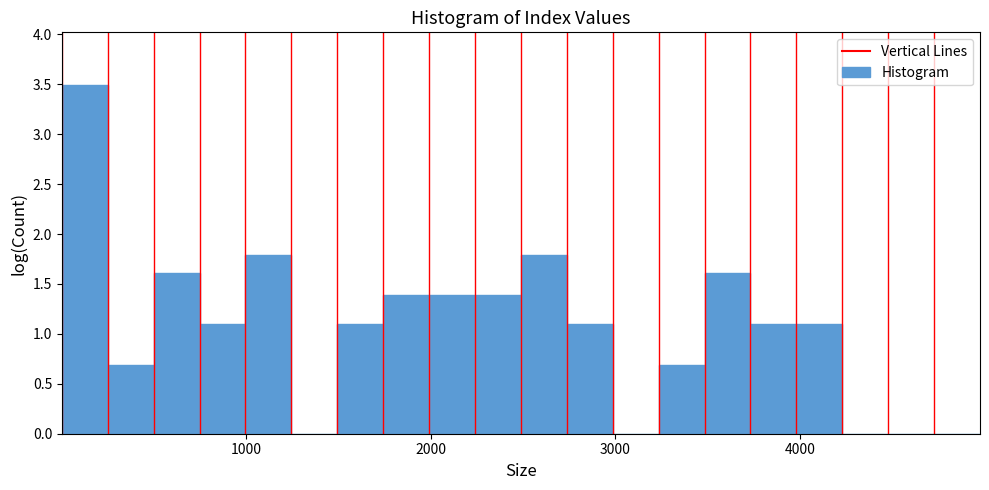

Around what value on the x-axis is the tallest bar? Give the approximate position of its centre, as read against the axis.

100